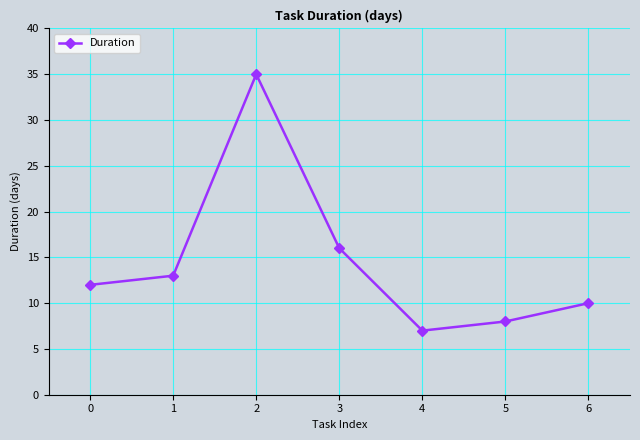

Reading right to left, transcribe all the data shown in this chart.

10	8	7	16	35	13	12